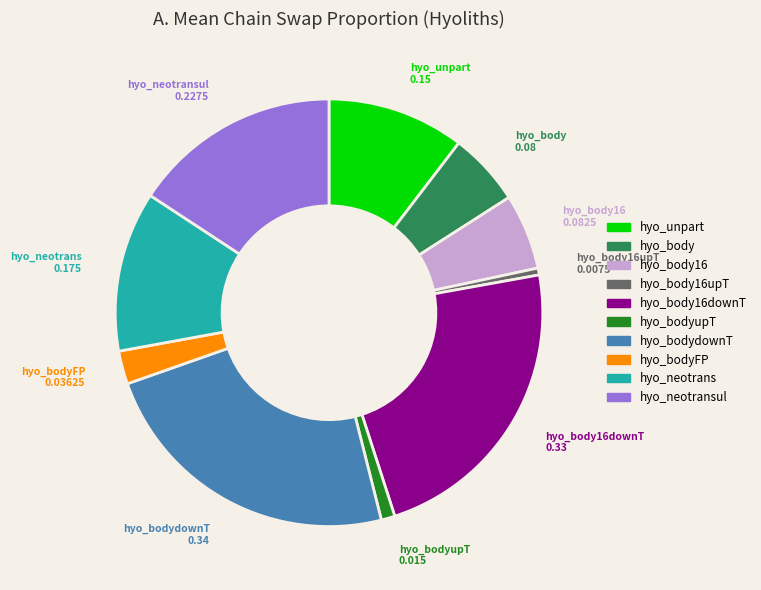

Does any single category account for the majority?

No